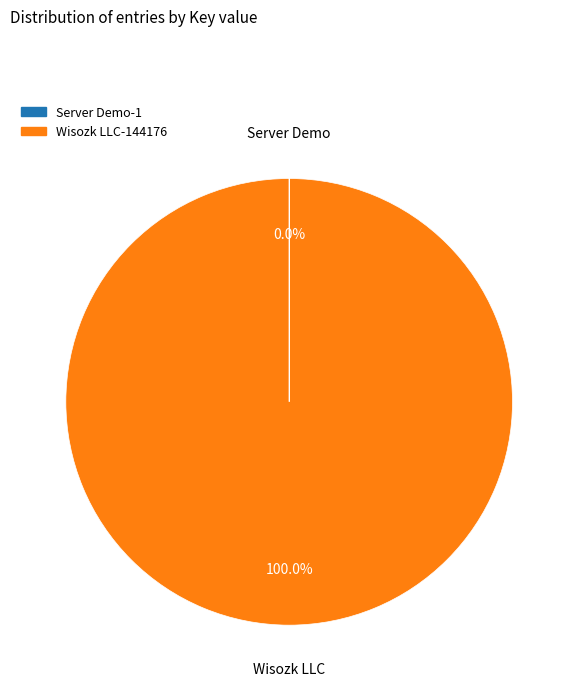

To the nearest percent, what is the average slice percentage?

50%